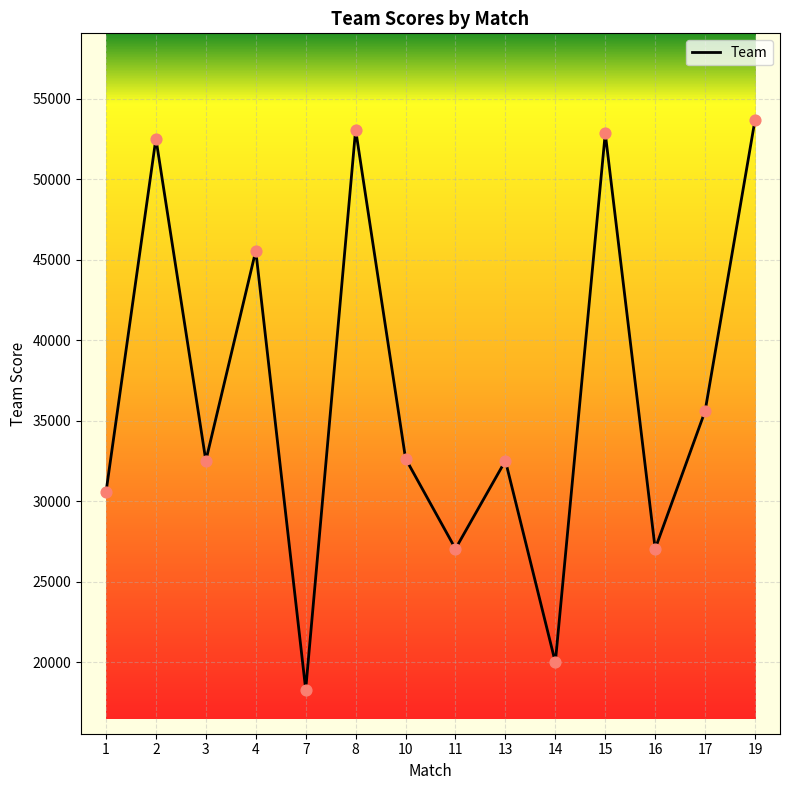

Which has a higher value, 17 or 8?

8